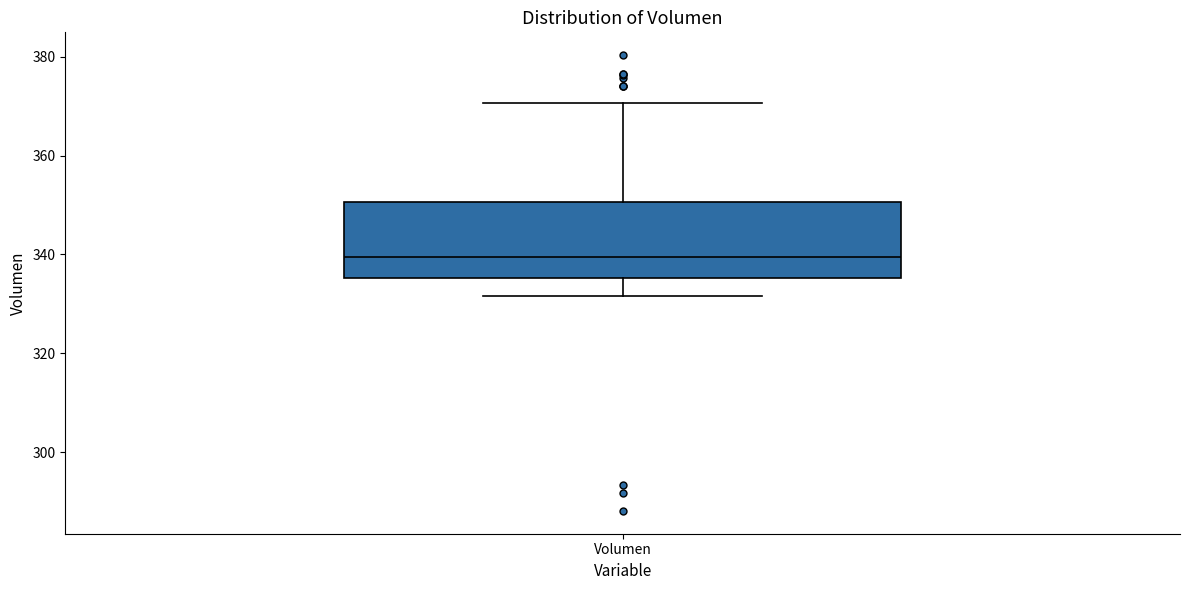

Where is the lower edge of the box for Volumen on the y-axis? The values are not printed on the chart, so give them approximately, as read against the axis.

336